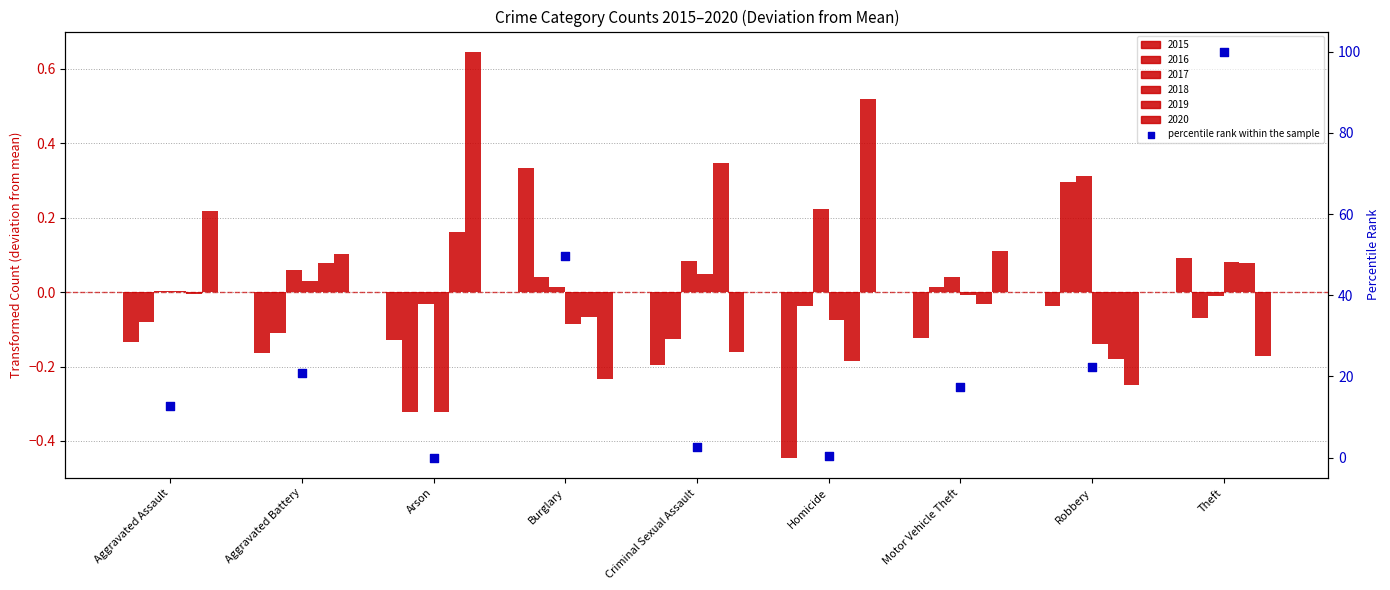

What is the change in value from Aggravated Battery to Burglary?

+28.8